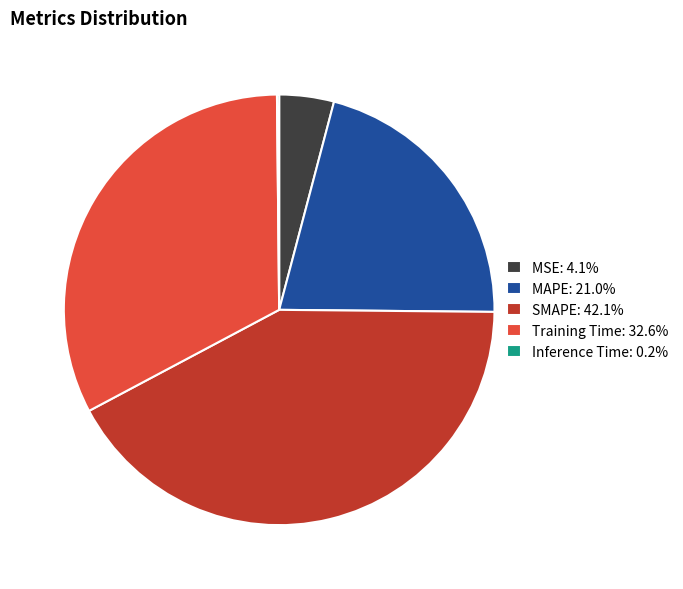

Which category has the biggest portion of the pie?

SMAPE